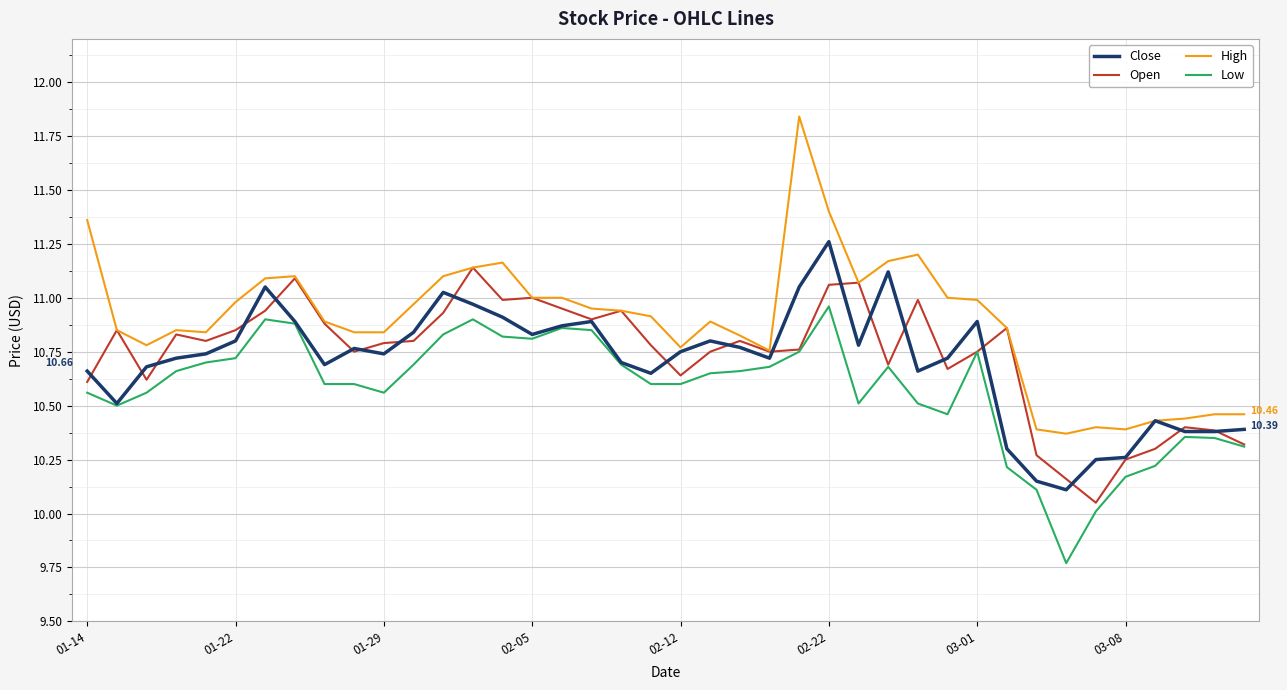

What are all the series names shown in the legend?

Close, Open, High, Low